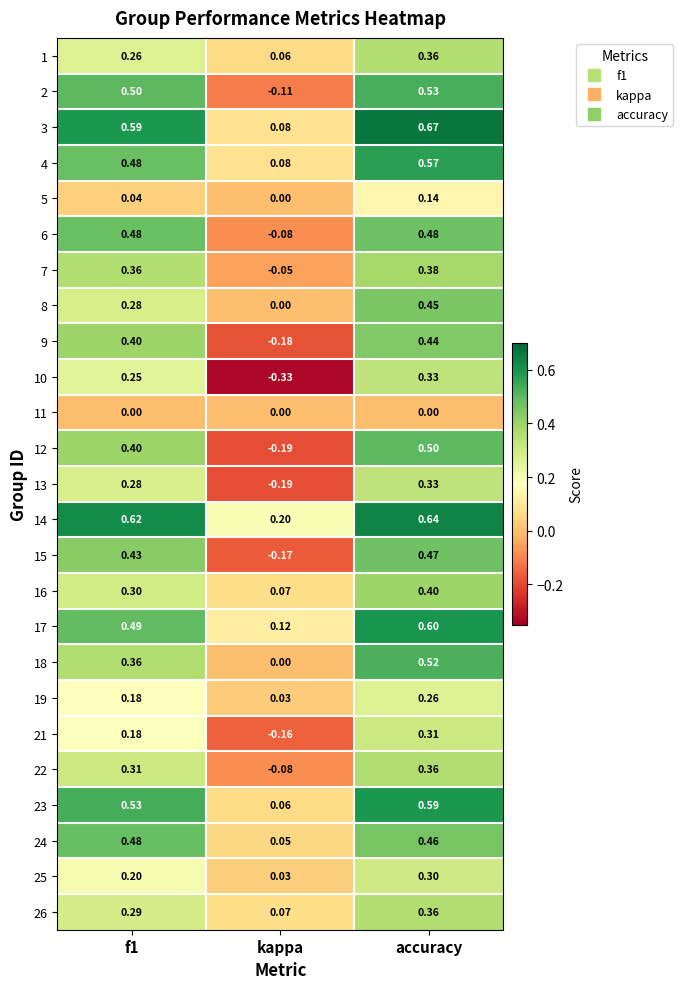

Which label corresponds to the largest value in the chart?

accuracy